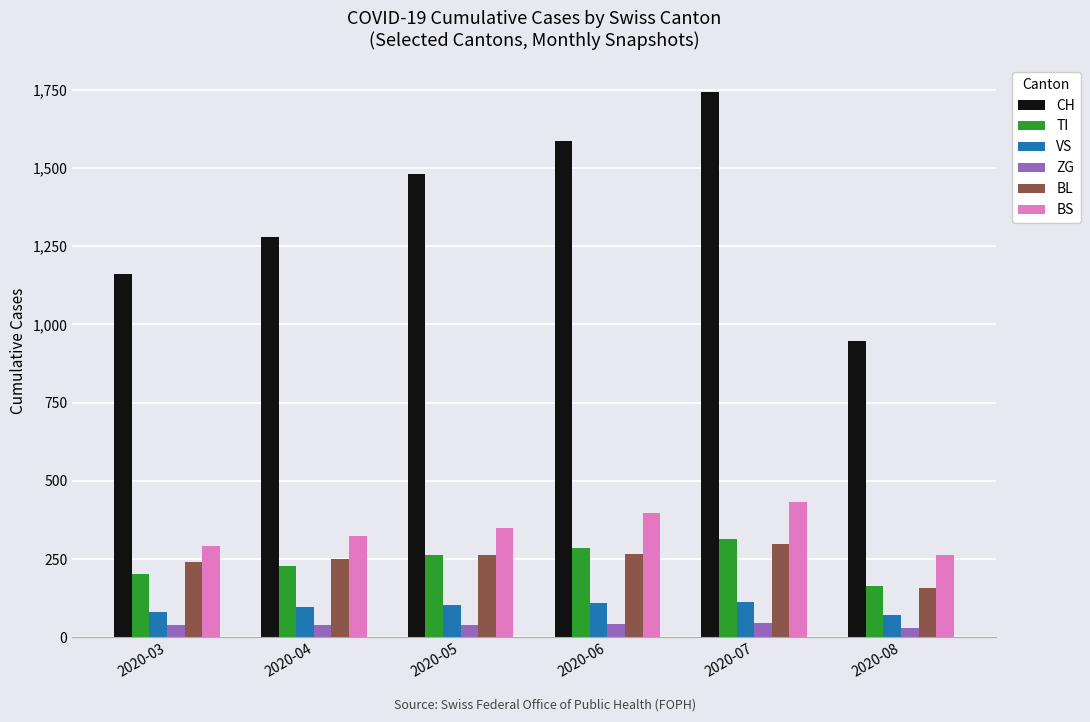

What is the sum of the ZG values at 2020-06 and 2020-07?

90